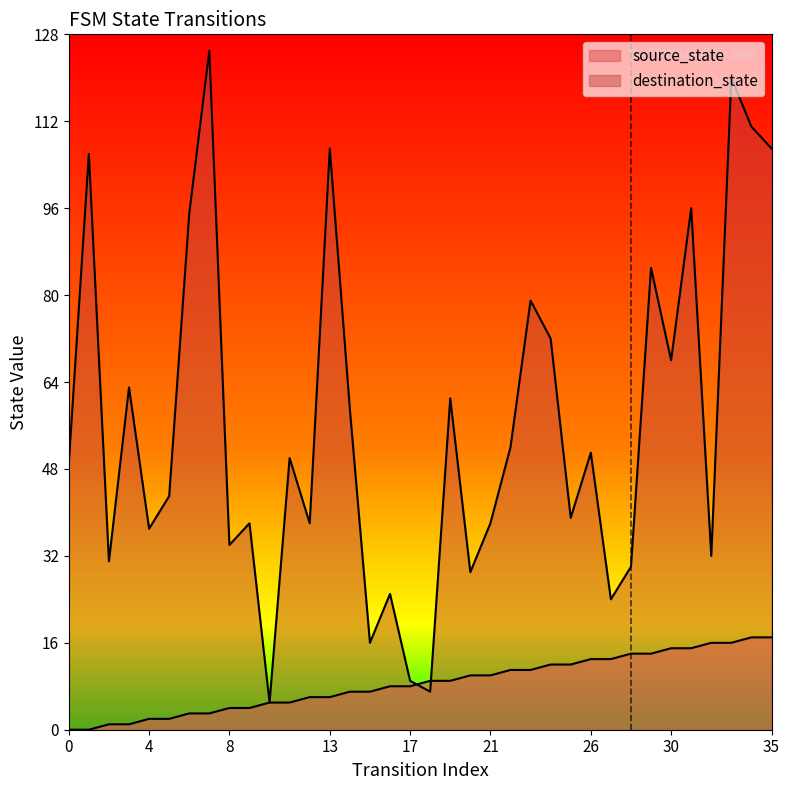

What are all the series names shown in the legend?

source_state, destination_state